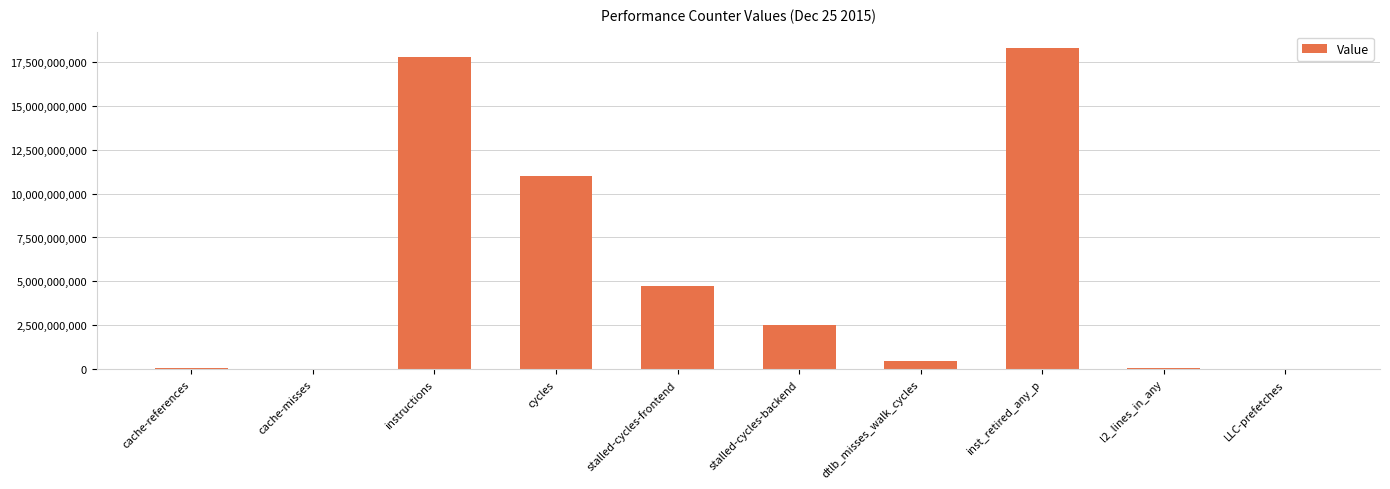

How many data points does each series have?

10